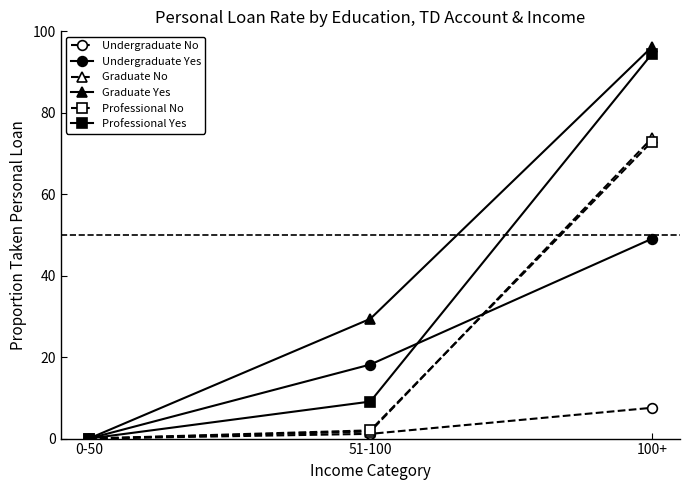

What is the difference between the maximum and minimum values in the Professional Yes series?

94.4